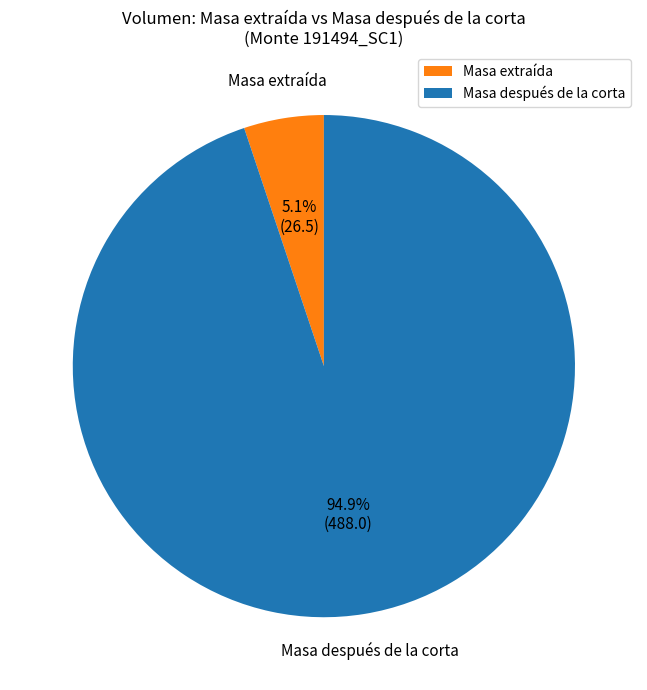

Which category has the smallest portion of the pie?

Masa extraída